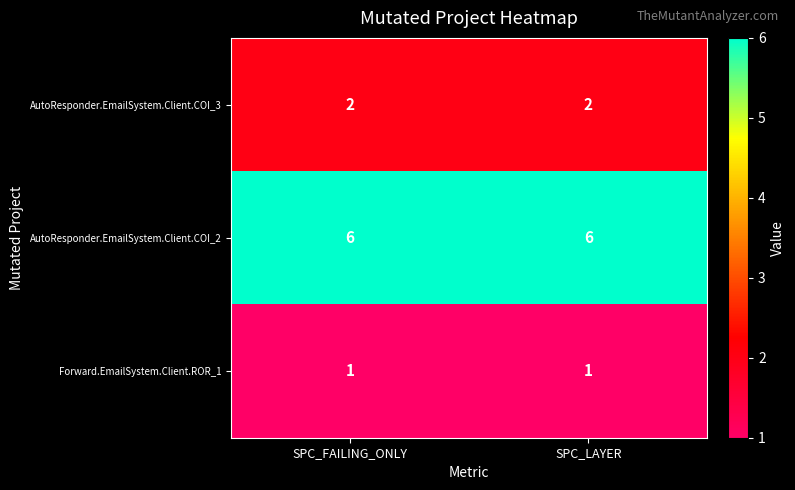

What is the average value of the AutoResponder.EmailSystem.Client.COI_2 series?

6